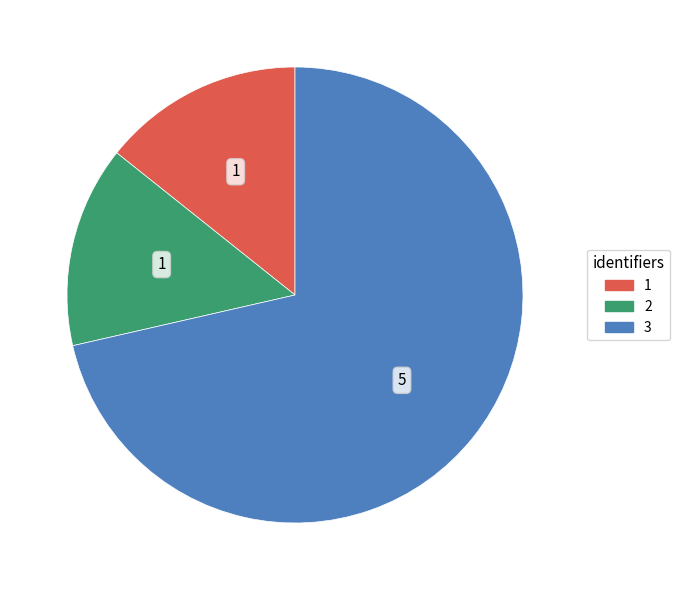

Is it true that 2 is 22% of the pie?

False